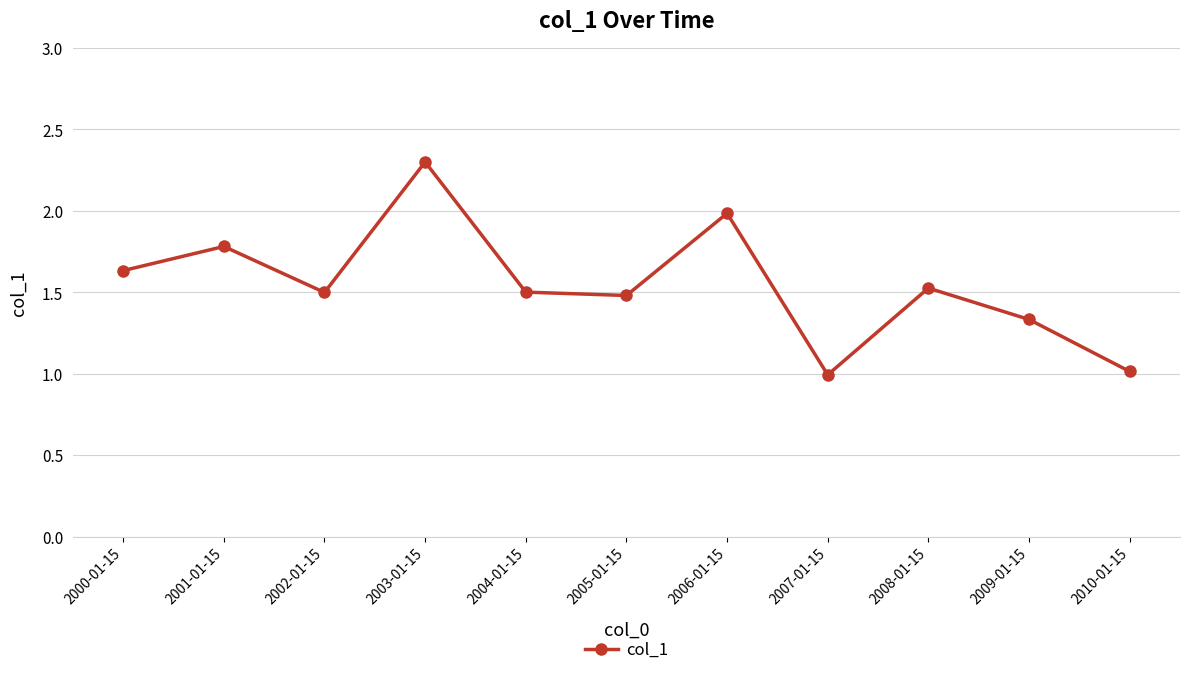

What is the sum of all values?

17.0